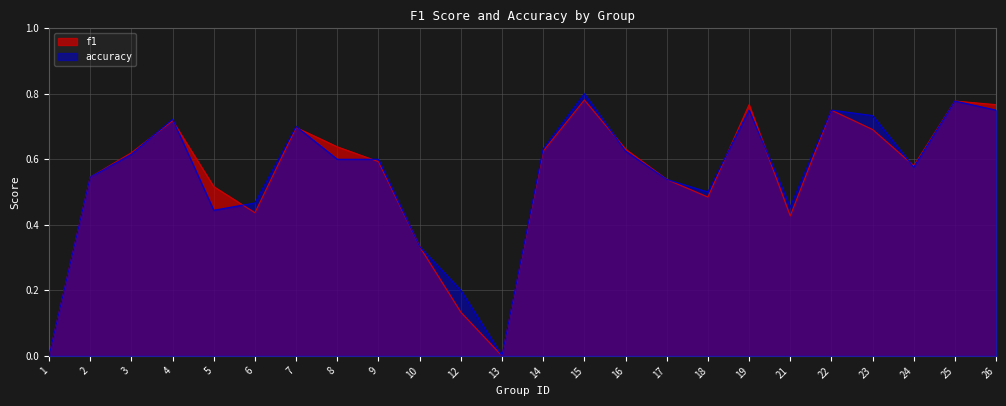

Which series ends up on top after the final intersection of f1 and accuracy?

f1